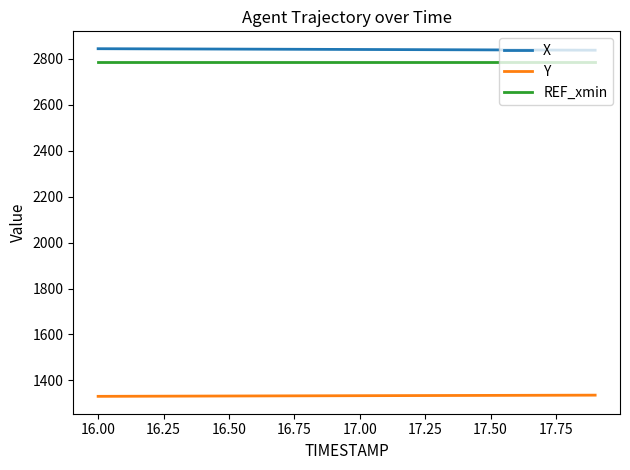

What is the smallest value displayed?

1330.5